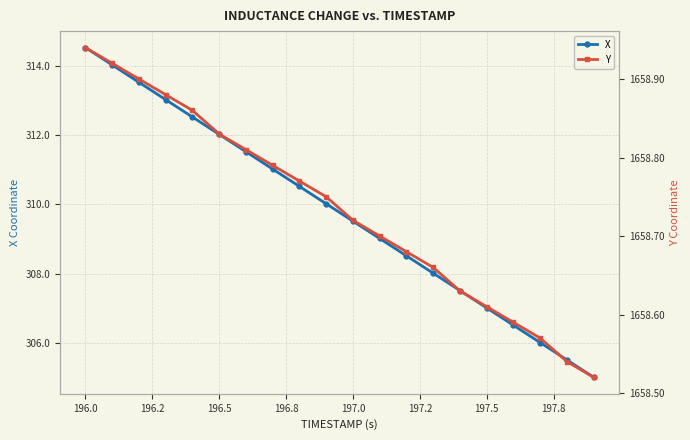

What is the minimum value for X?

305.0